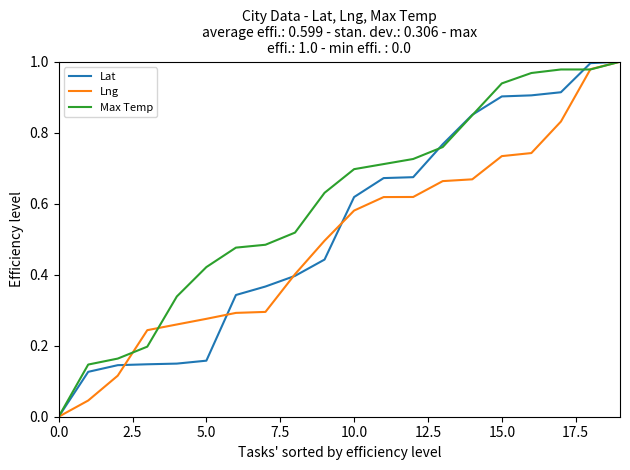

Which series has the largest total across all categories?

Max Temp